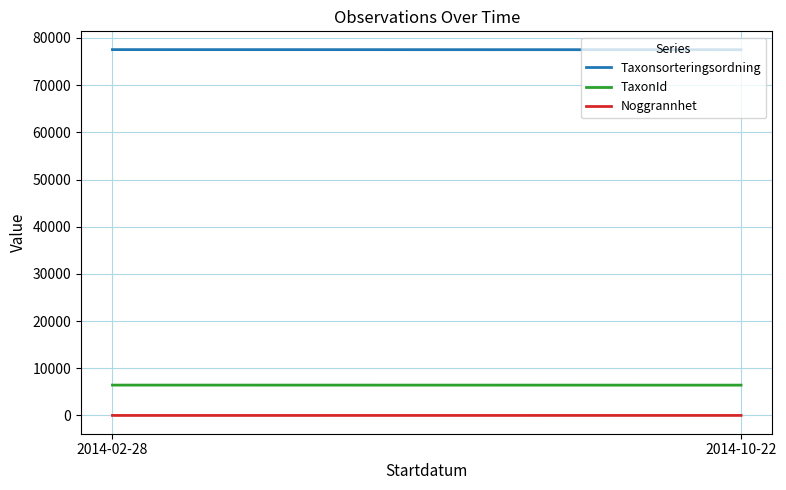

The value of Noggrannhet at 2014-02-28 is 5.0. True or false?

True